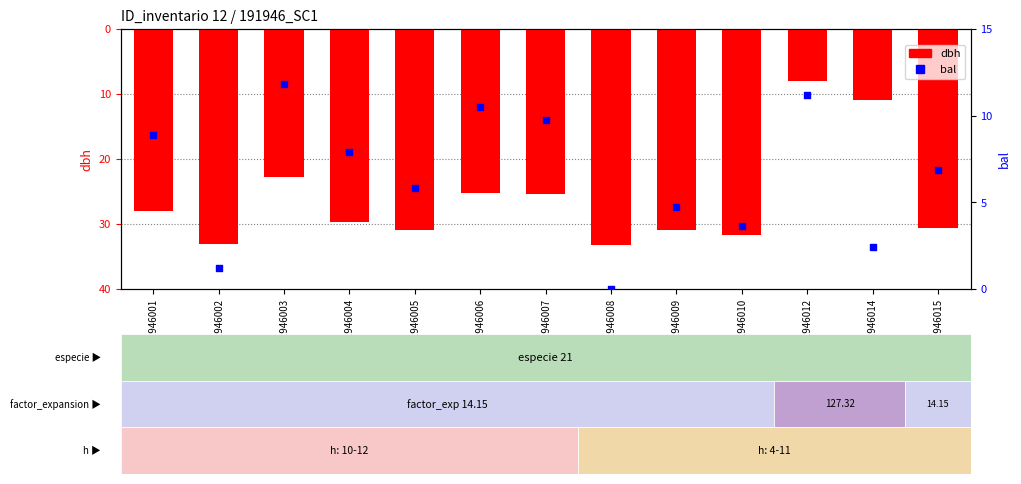

Is the value of dbh at 191946003 greater than the value of bal at 191946015?

No